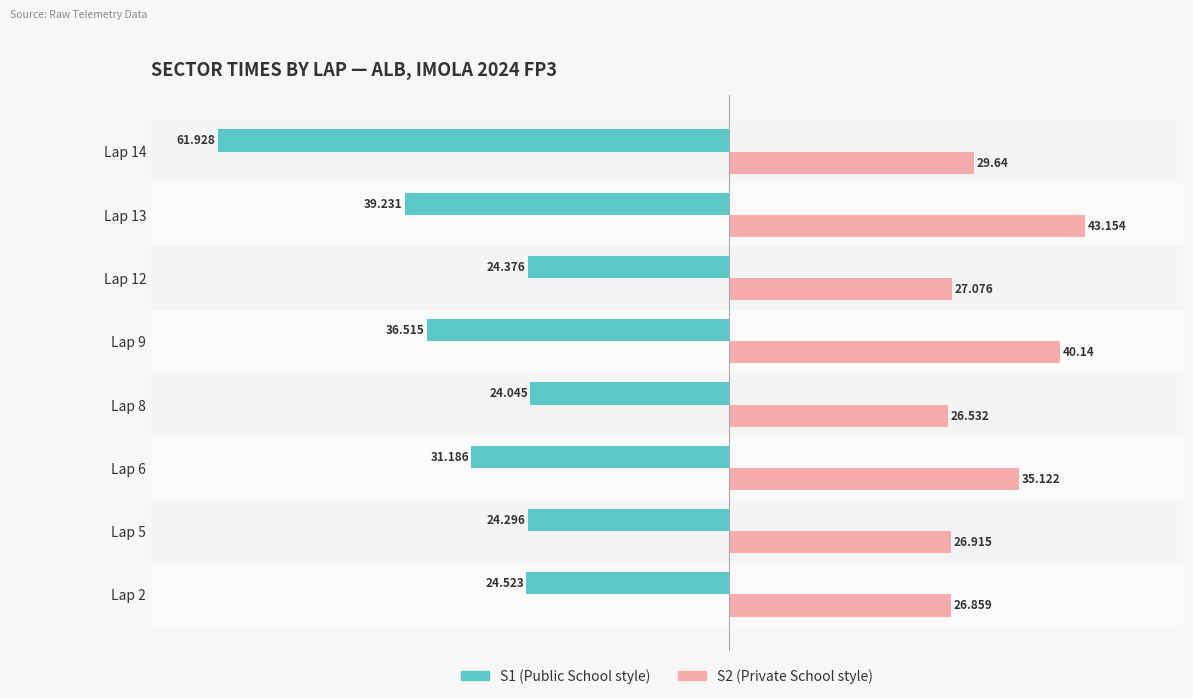

How many categories are shown in the chart?

8